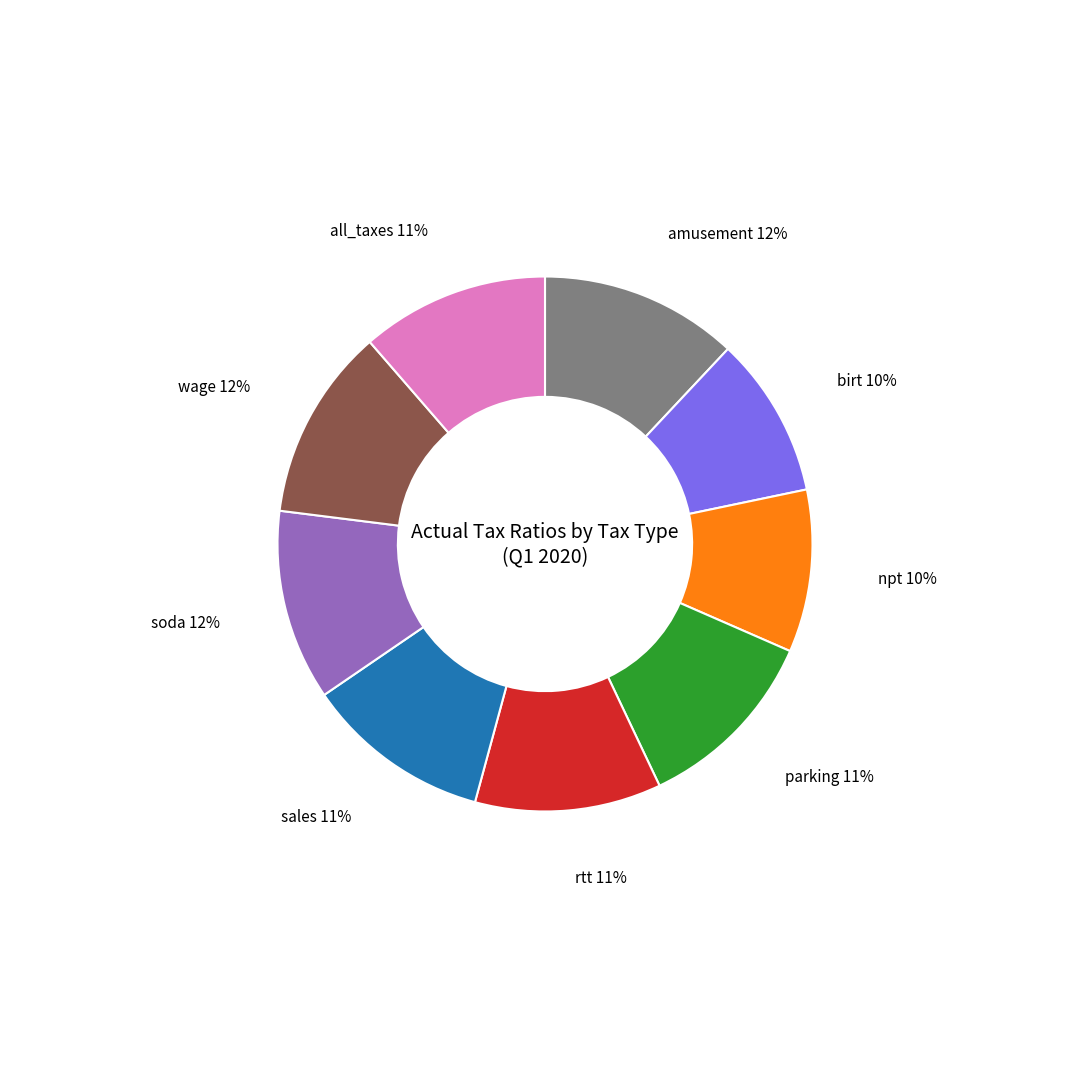

Does any single category account for the majority?

No